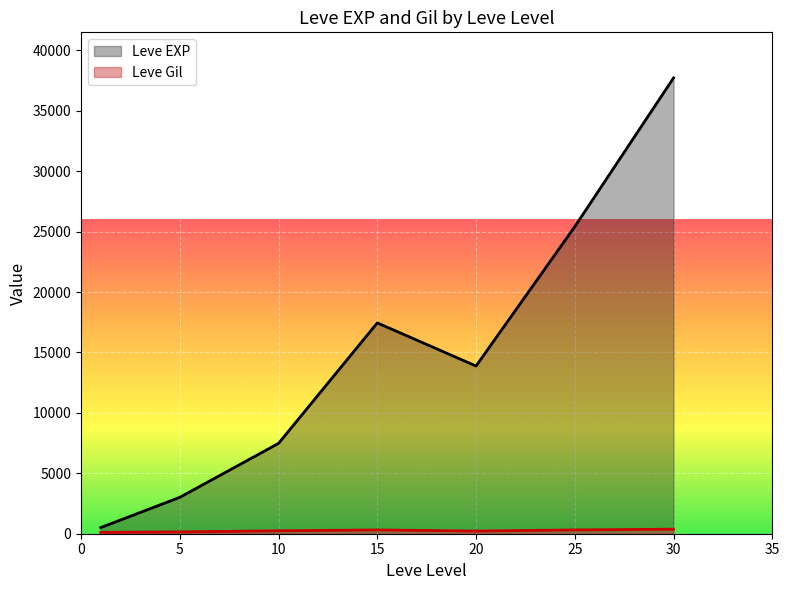

Which series changed the most between 10 and 20?

Leve EXP